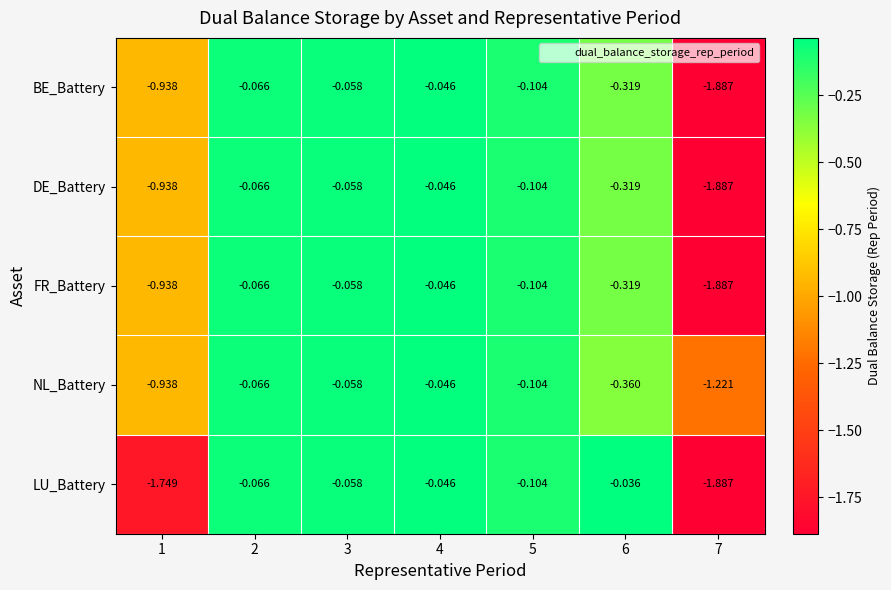

Which series has the largest total across all categories?

NL_Battery